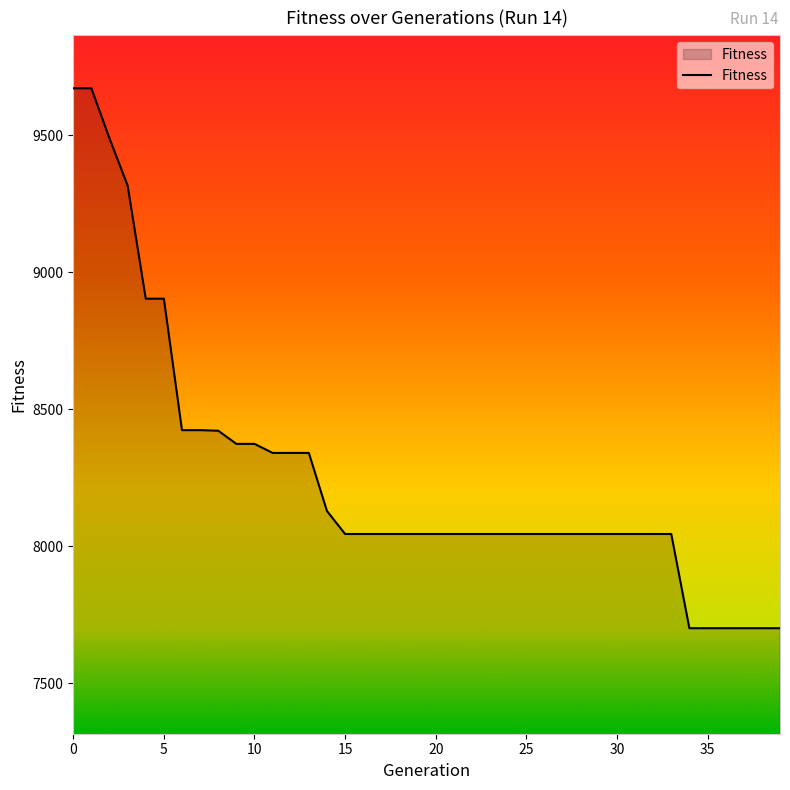

What is the difference between the maximum and minimum values?

1971